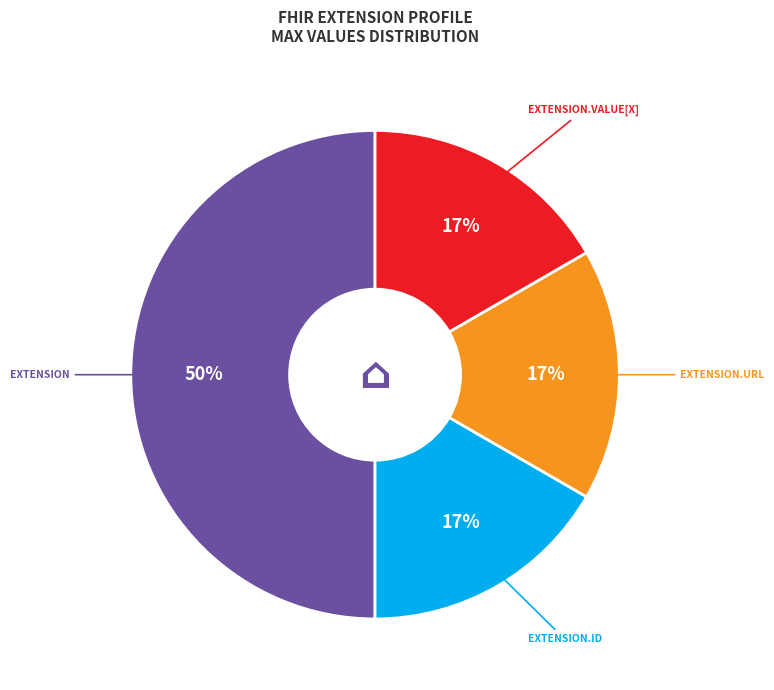

To the nearest percent, what is the average slice percentage?

25%